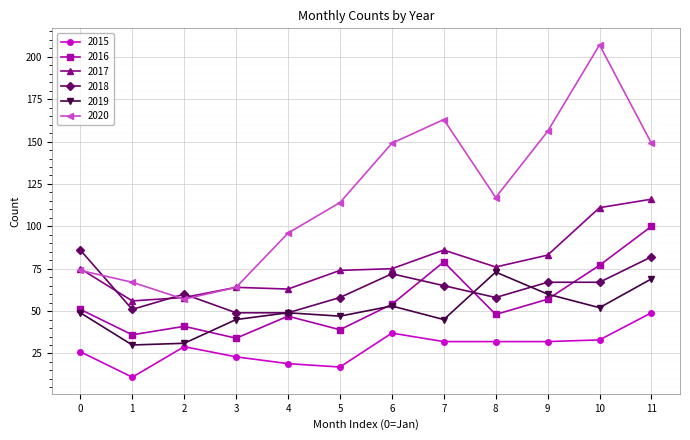

Reading left to right, list all the values displayed in this chart.

2015: 26	11	29	23	19	17	37	32	32	32	33	49
2016: 51	36	41	34	47	39	54	79	48	57	77	100
2017: 75	56	58	64	63	74	75	86	76	83	111	116
2018: 86	51	60	49	49	58	72	65	58	67	67	82
2019: 49	30	31	45	49	47	53	45	73	60	52	69
2020: 74	67	57	64	96	114	149	163	117	156	207	149